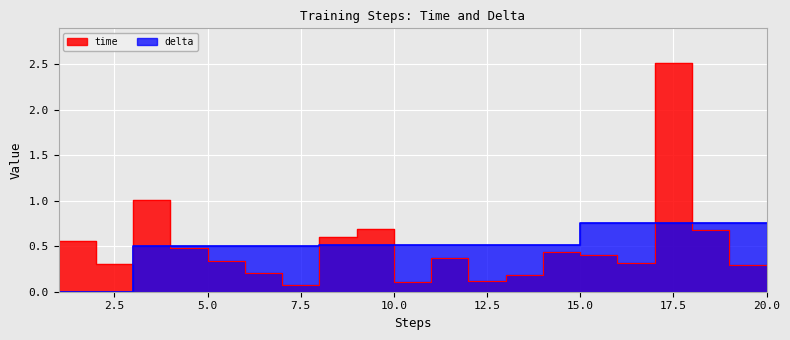

What is the average value of the time series?

0.5